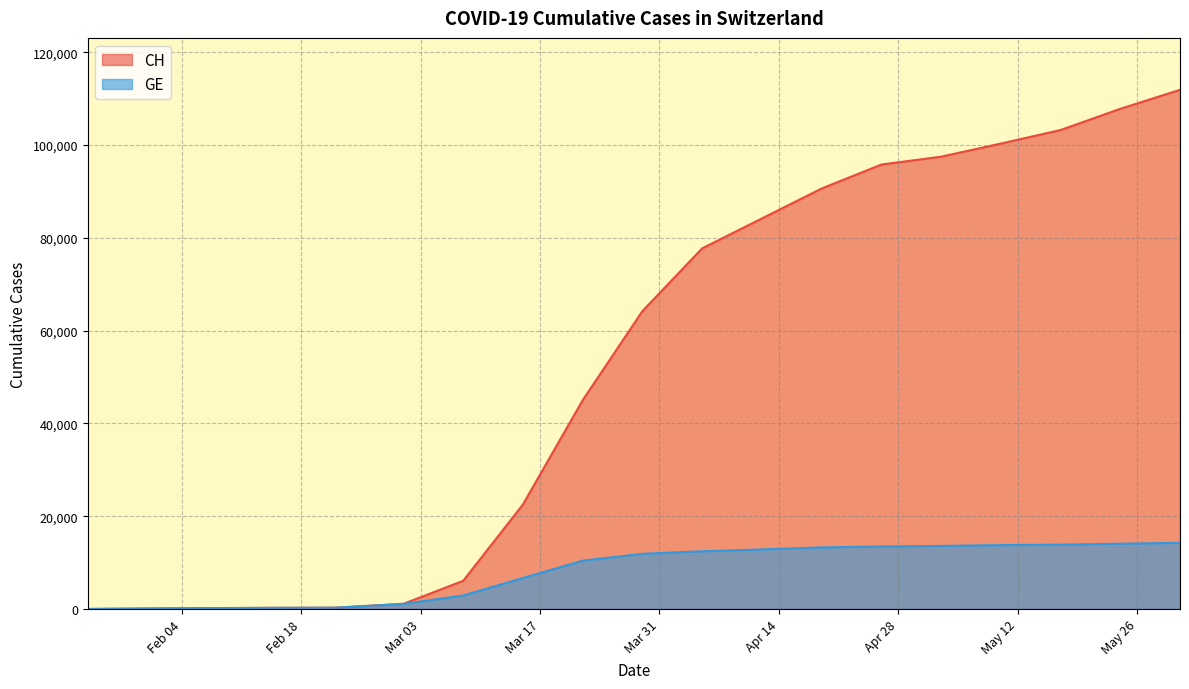

At how many categories does at least one series exceed 5048?

13